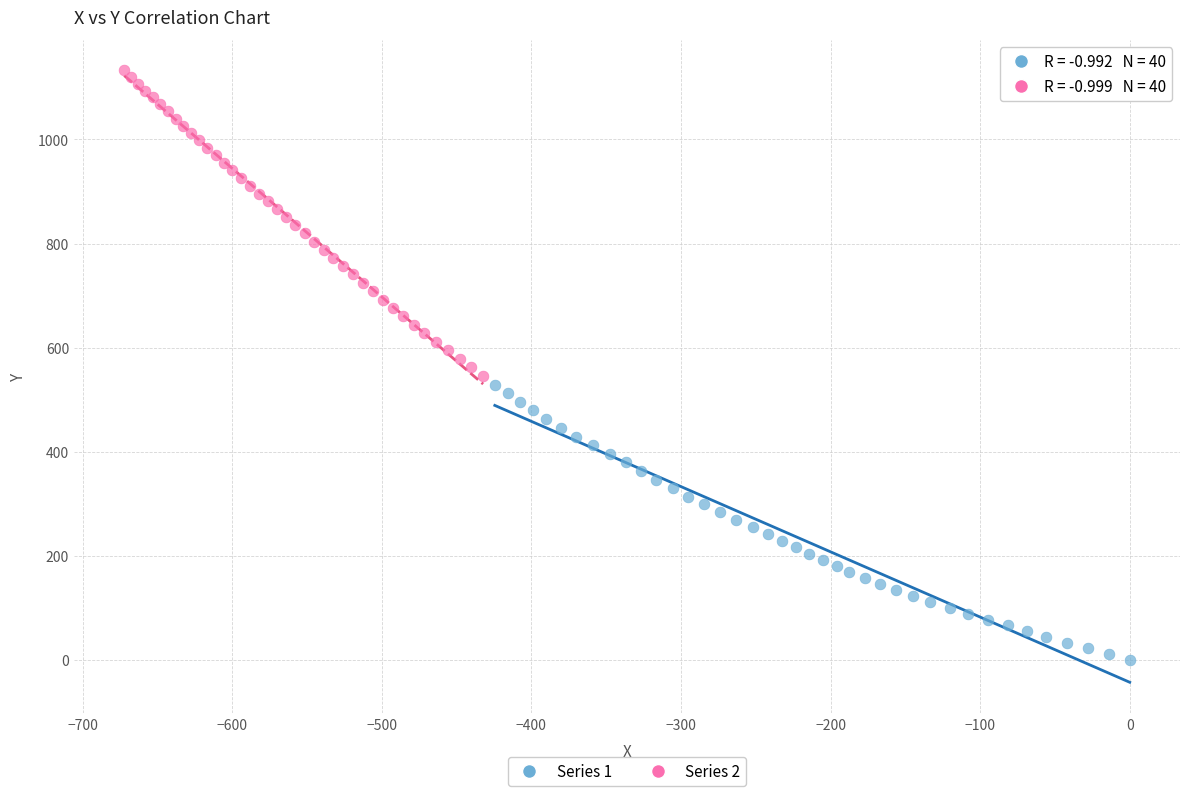

Which series has the largest Y range (max minus min)?

Series 2